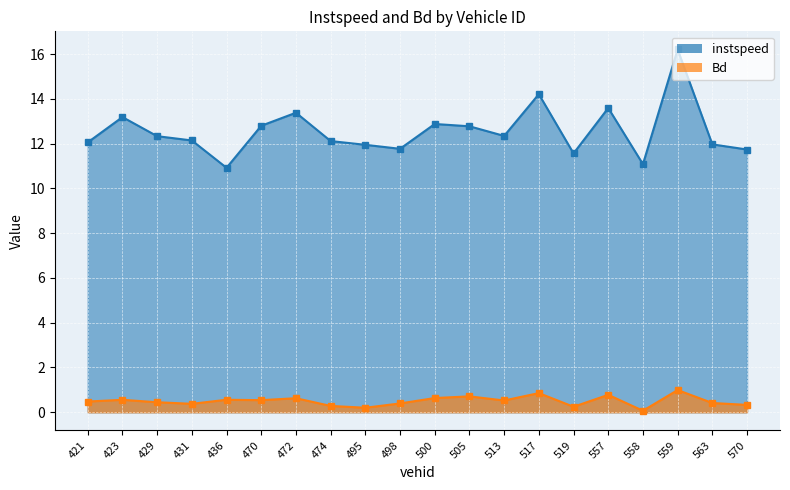

In Bd, how many points are lower than both neighbors (excluding endpoints)?

6